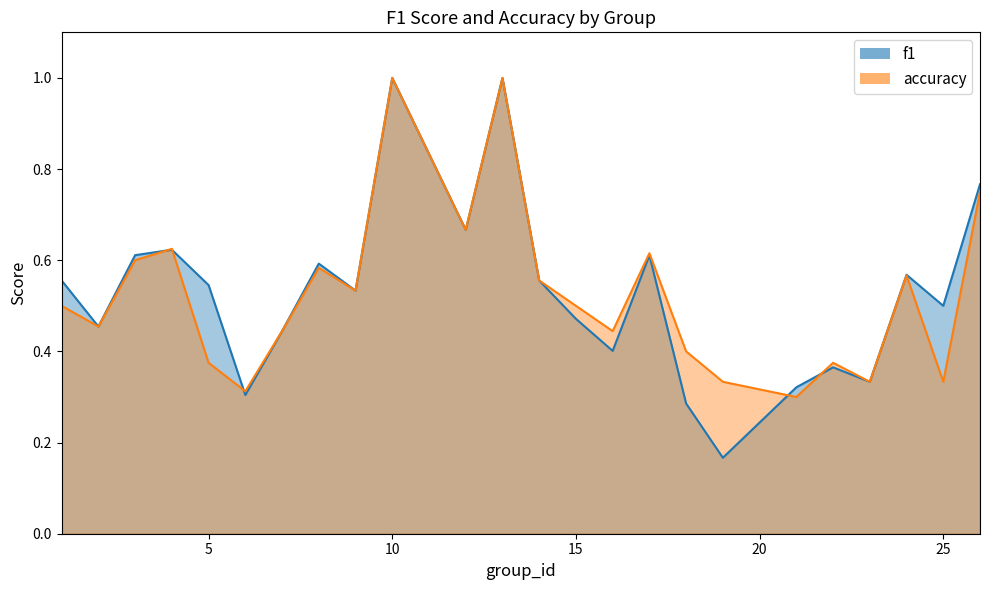

Rank the categories by accuracy value from highest to lowest.

10, 13, 26, 12, 4, 17, 3, 8, 24, 14, 9, 1, 15, 2, 7, 16, 18, 5, 22, 19, 23, 25, 6, 21